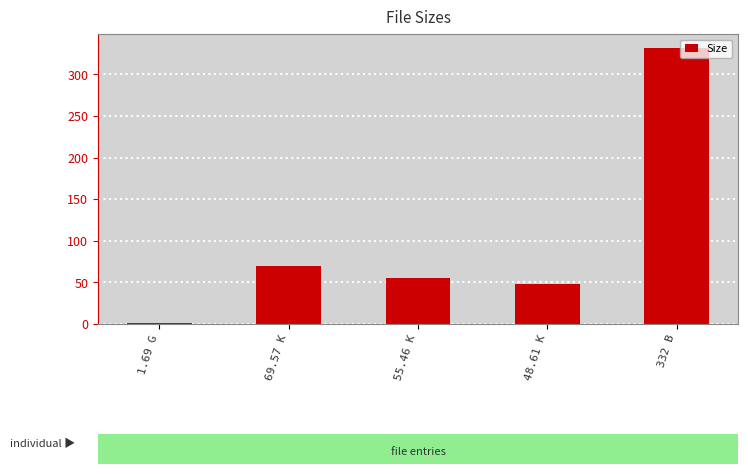

Rank the categories by value from highest to lowest.

332 B, 69.57 K, 55.46 K, 48.61 K, 1.69 G